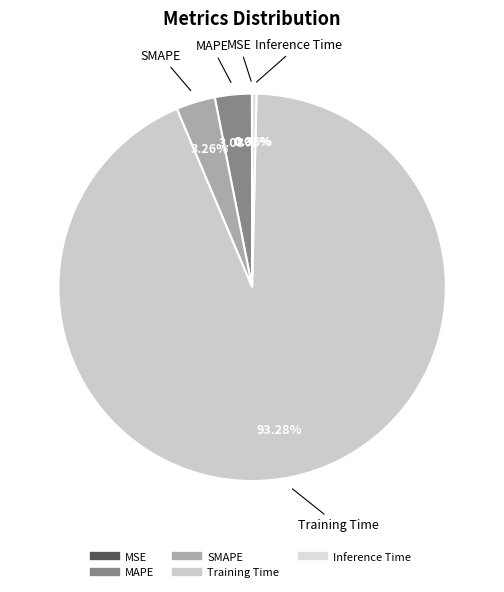

To the nearest percent, what is the average slice percentage?

20%